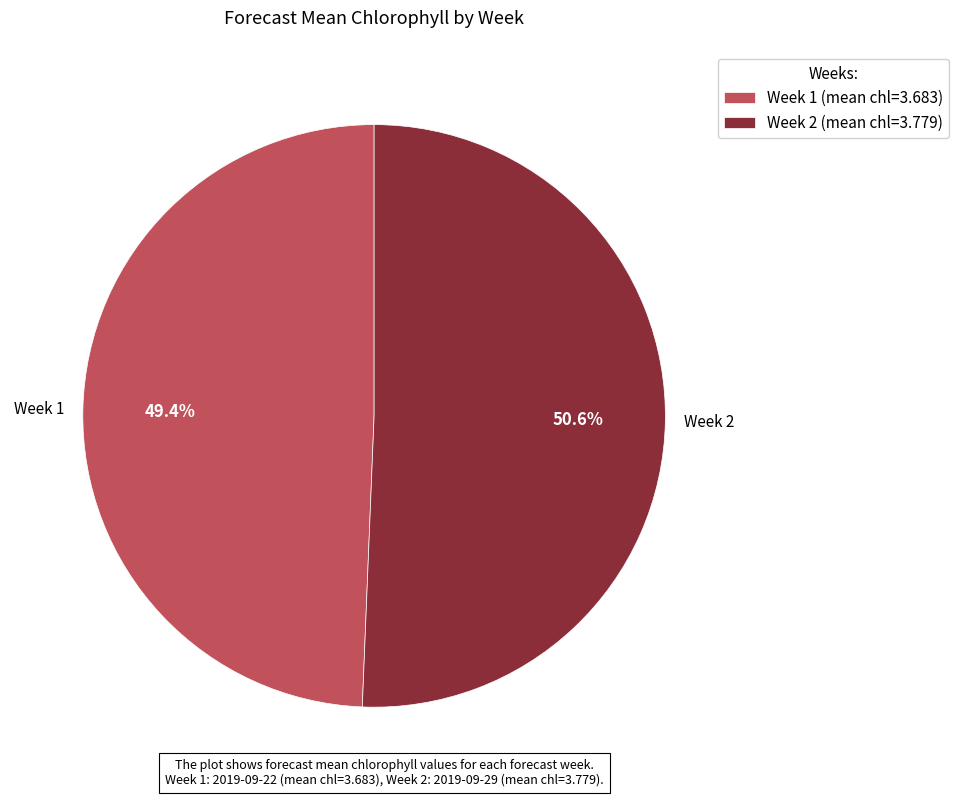

How many slices are in this pie chart?

2